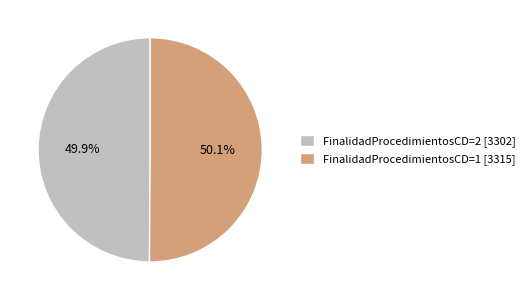

To the nearest percent, what is the combined percentage of FinalidadProcedimientosCD=1 and FinalidadProcedimientosCD=2?

100%